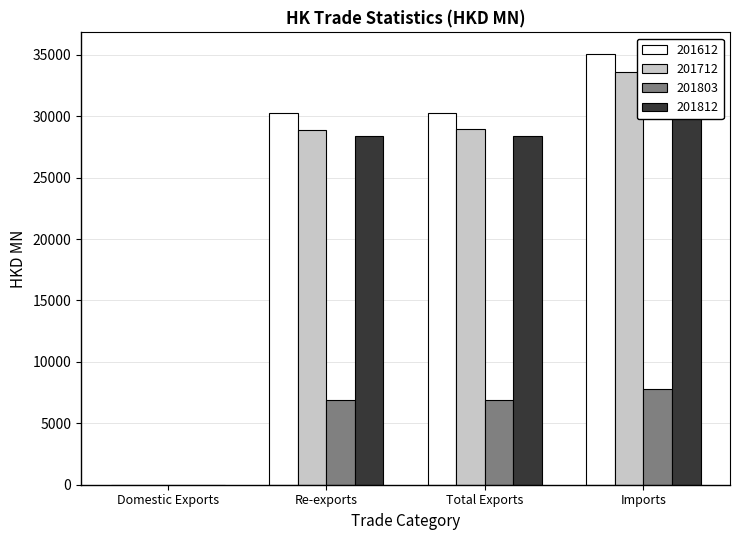

Count the number of data series in this chart.

4